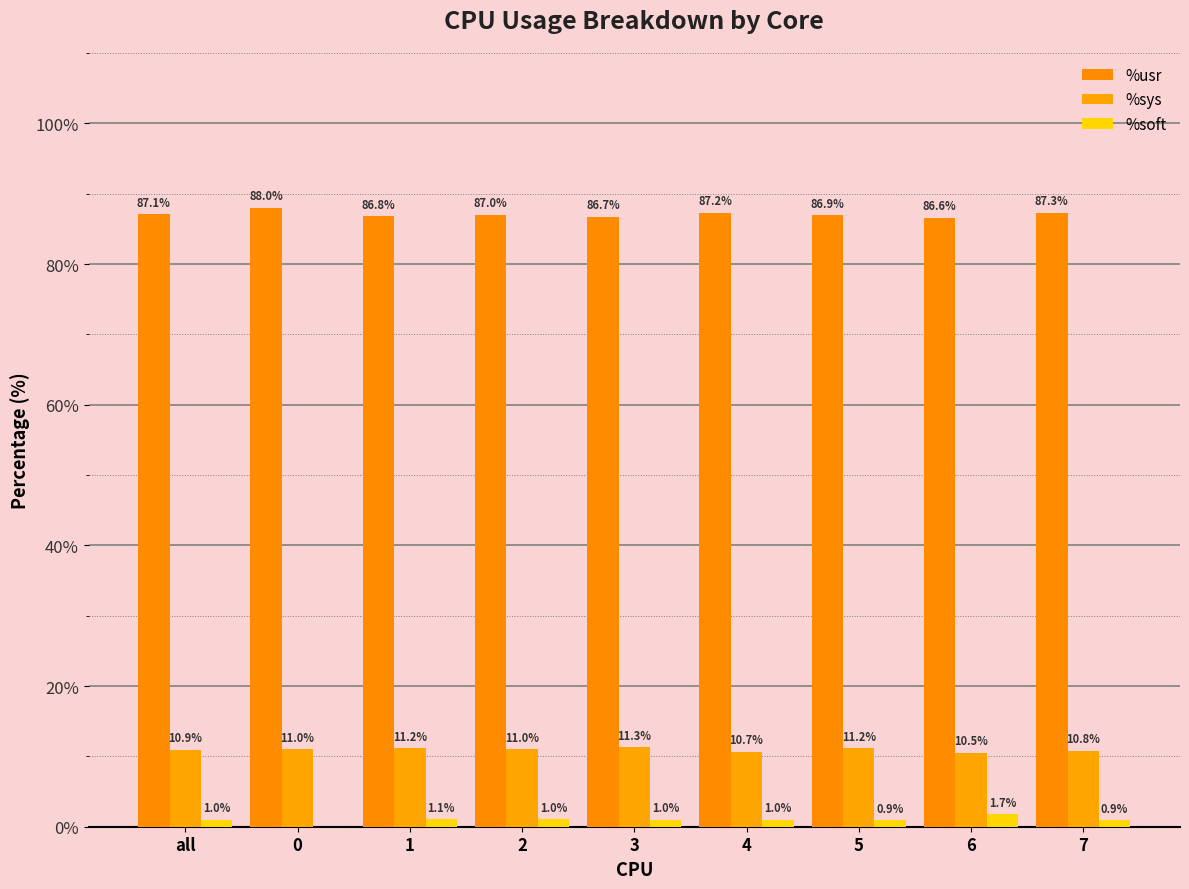

The %usr series shows 86.8 at 1. True or false?

True